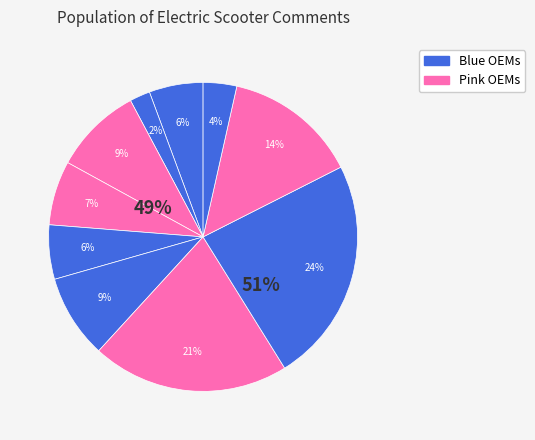

How many segments does this pie chart have?

10